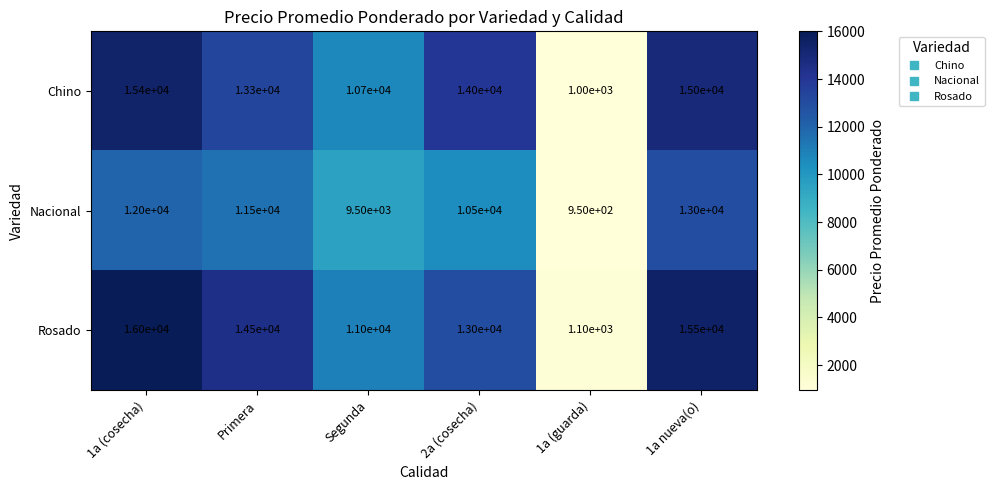

What is the difference between the highest and lowest values at Segunda?

1500